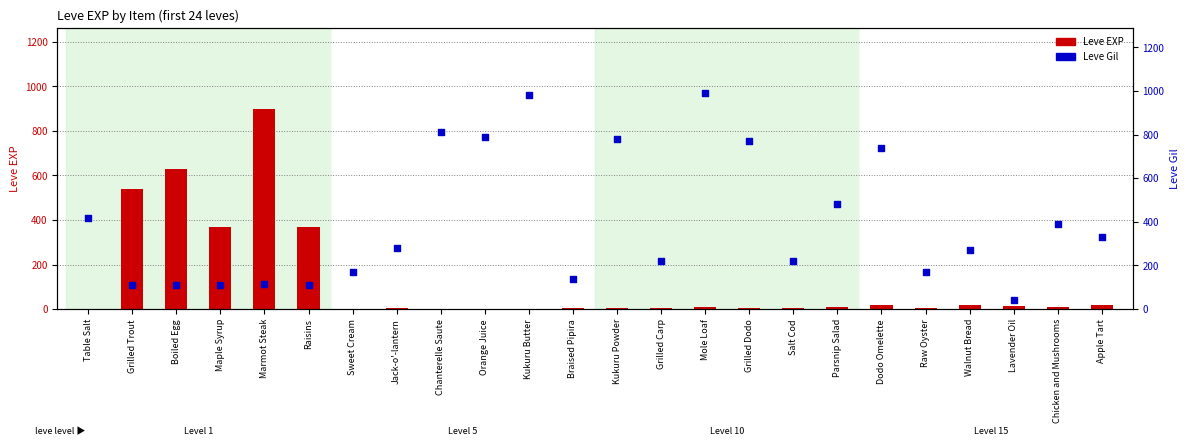

Which series has the widest spread of Y values?

Leve Gil